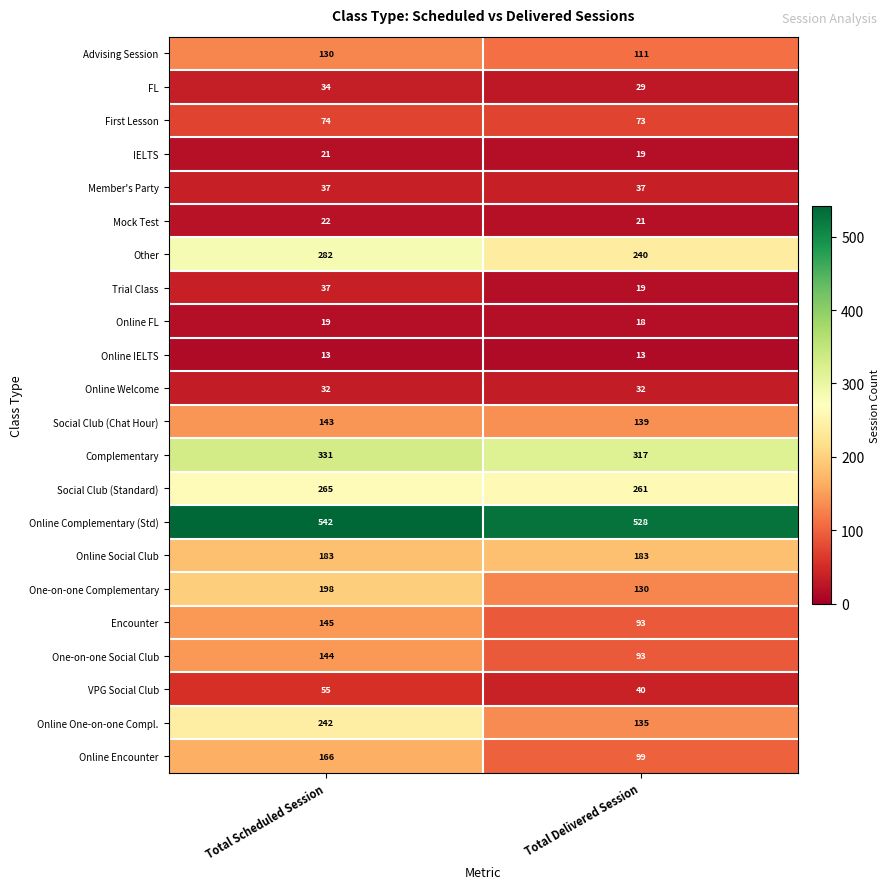

What is the sum of all Encounter values?

238